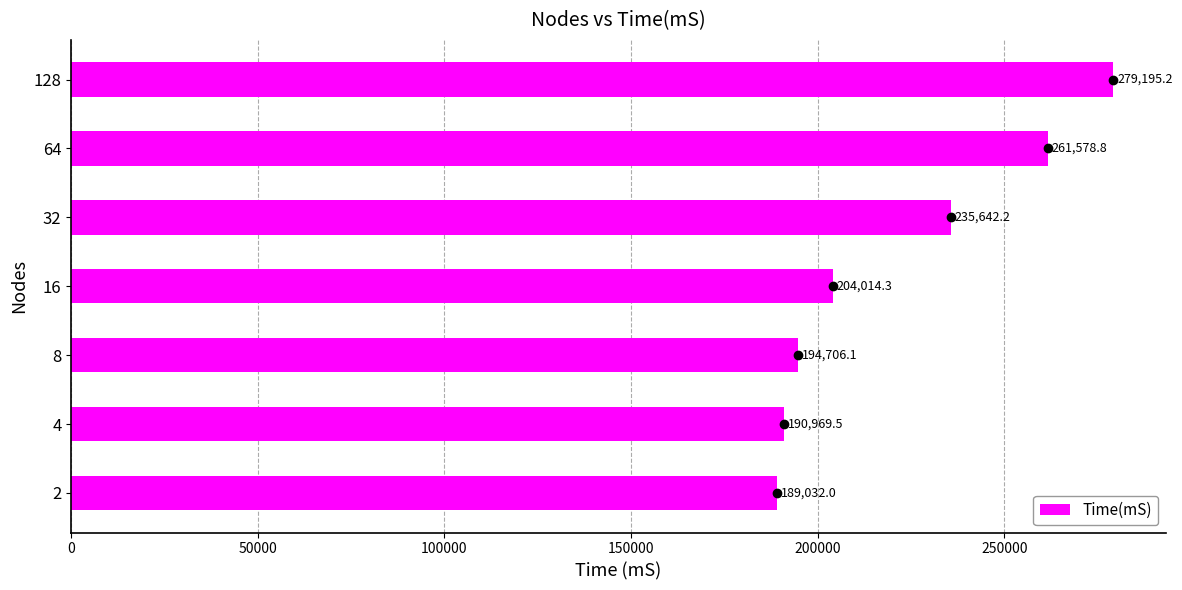

What is the smallest value displayed?

189032.0